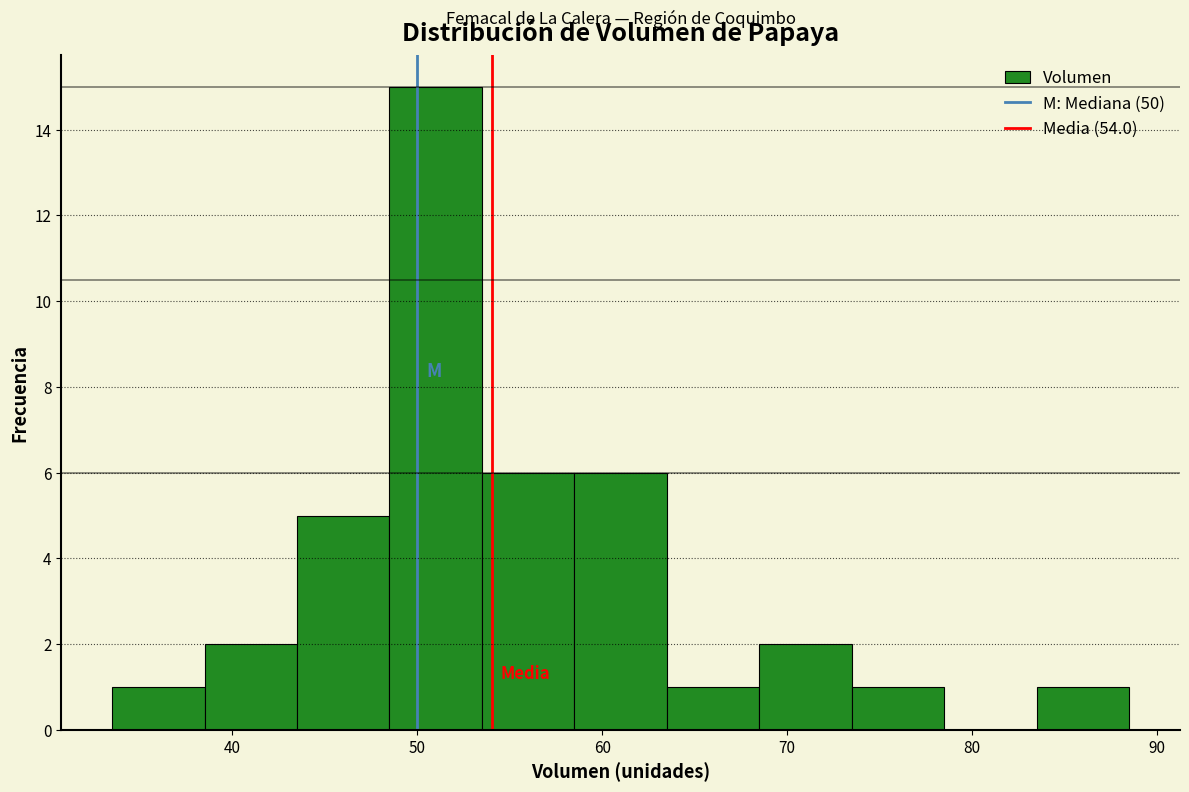

How tall is the bar that spans 33.5 to 38.5 on the x-axis? Neither the bar edges nor the heights are printed on the chart, so give them approximately, as read against the axes.

1